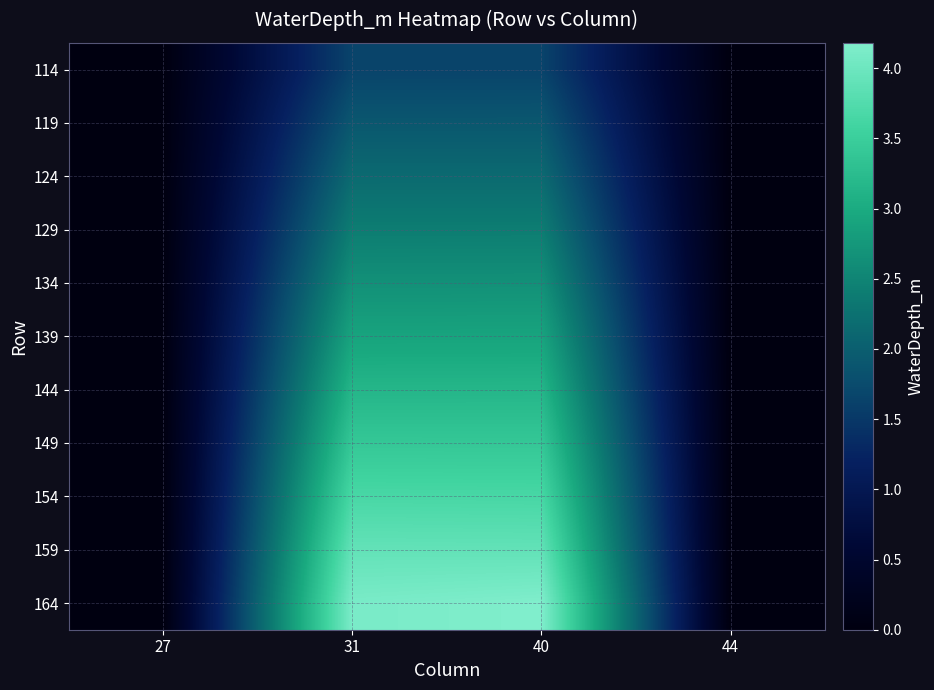

Which series changed the most between 31 and 44?

164